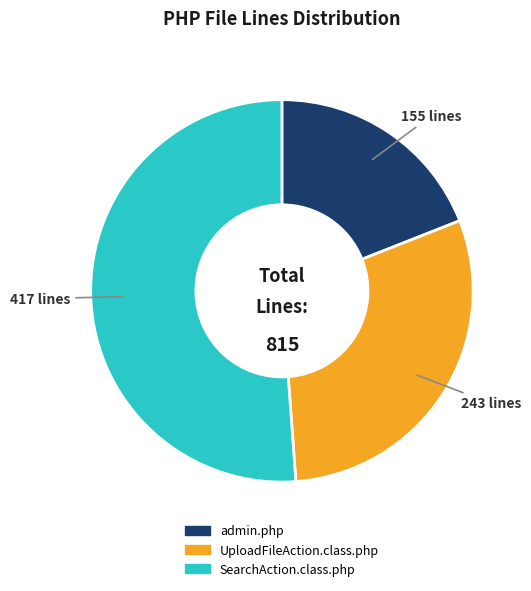

Approximately how many times larger is the value at admin.php compared to SearchAction.class.php?

0.4